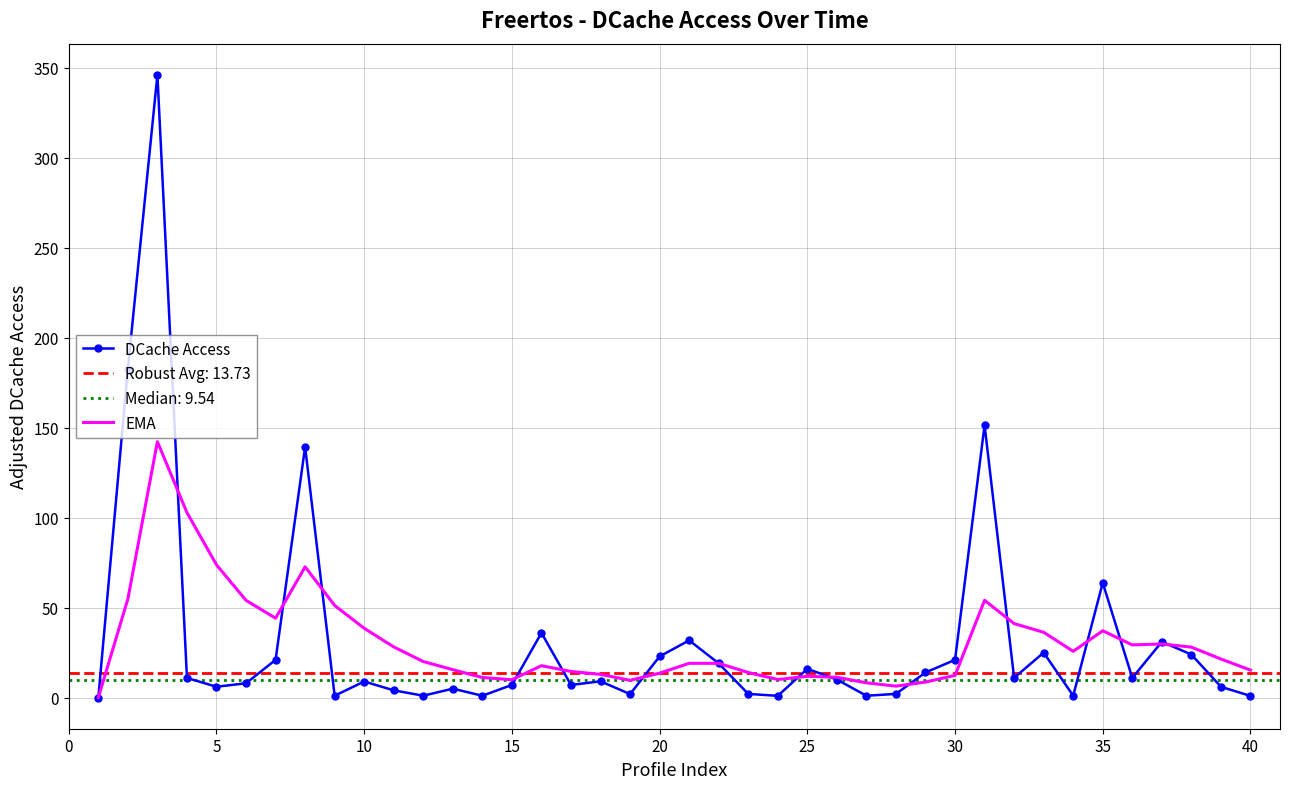

What is the highest value of the EMA series?

142.2